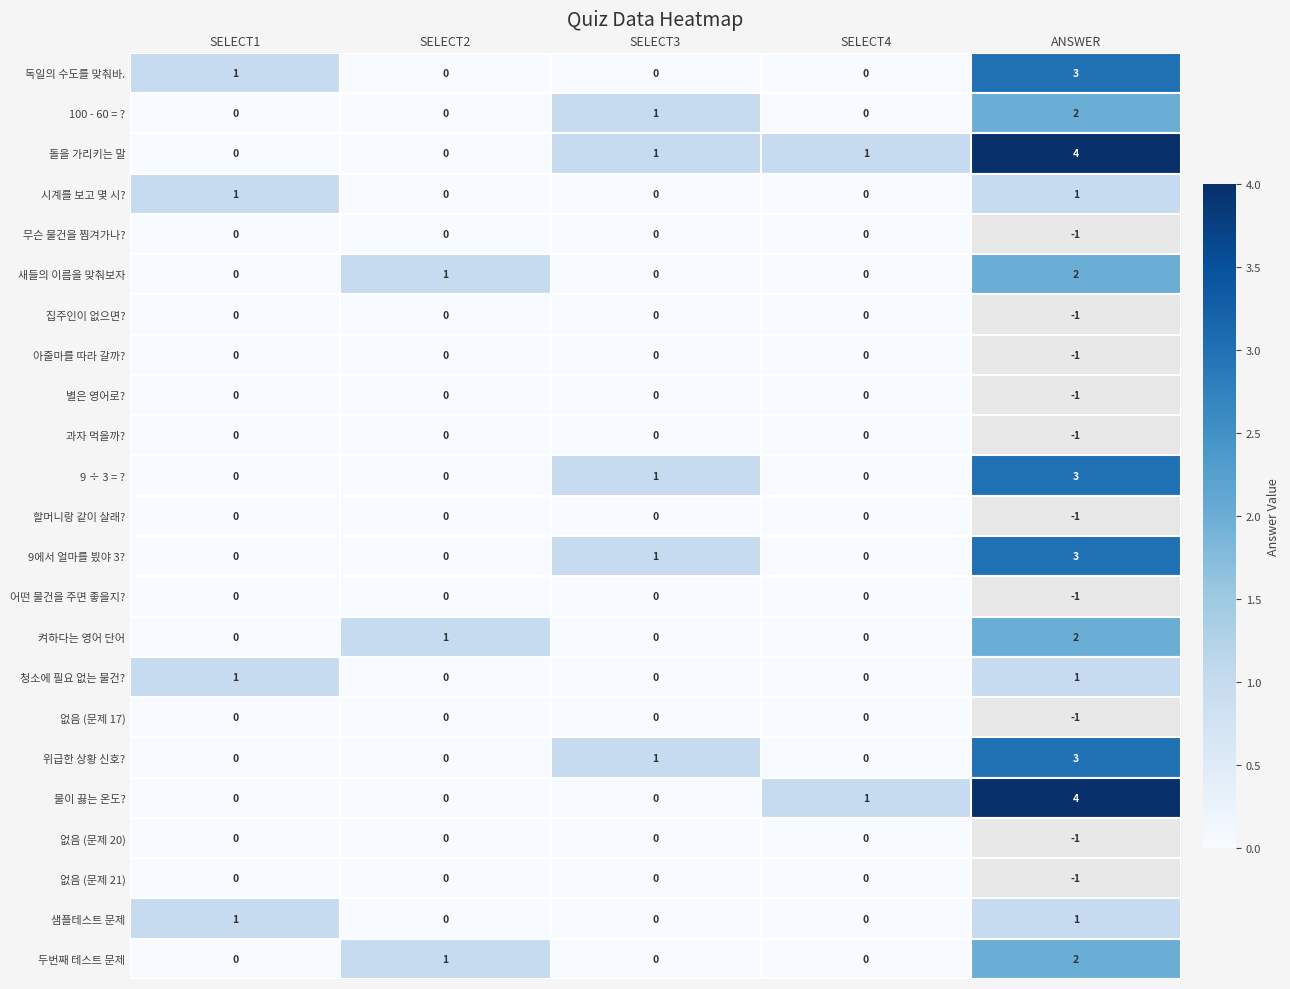

The value of 과자 먹을까? at SELECT2 is 9.5. True or false?

True